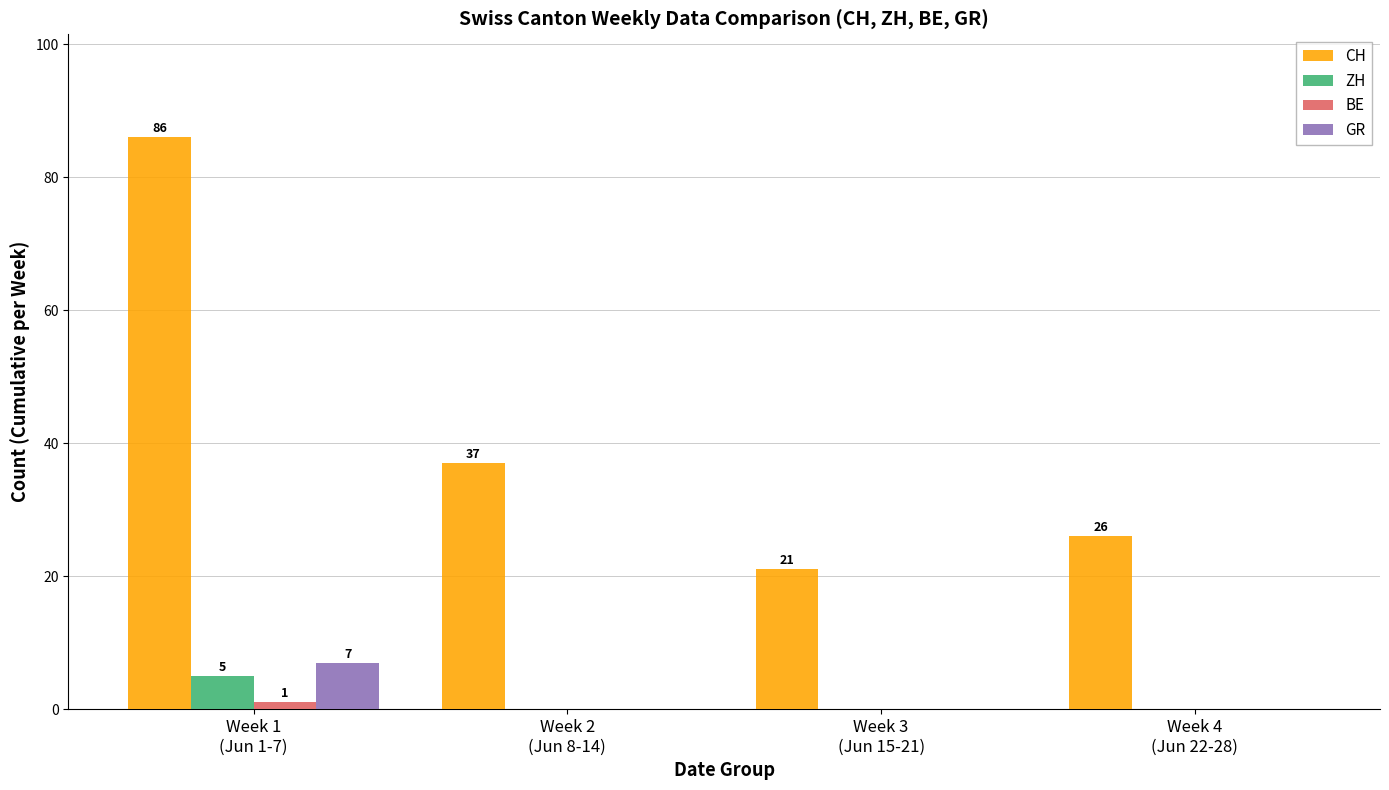

Which series has the largest total across all categories?

CH